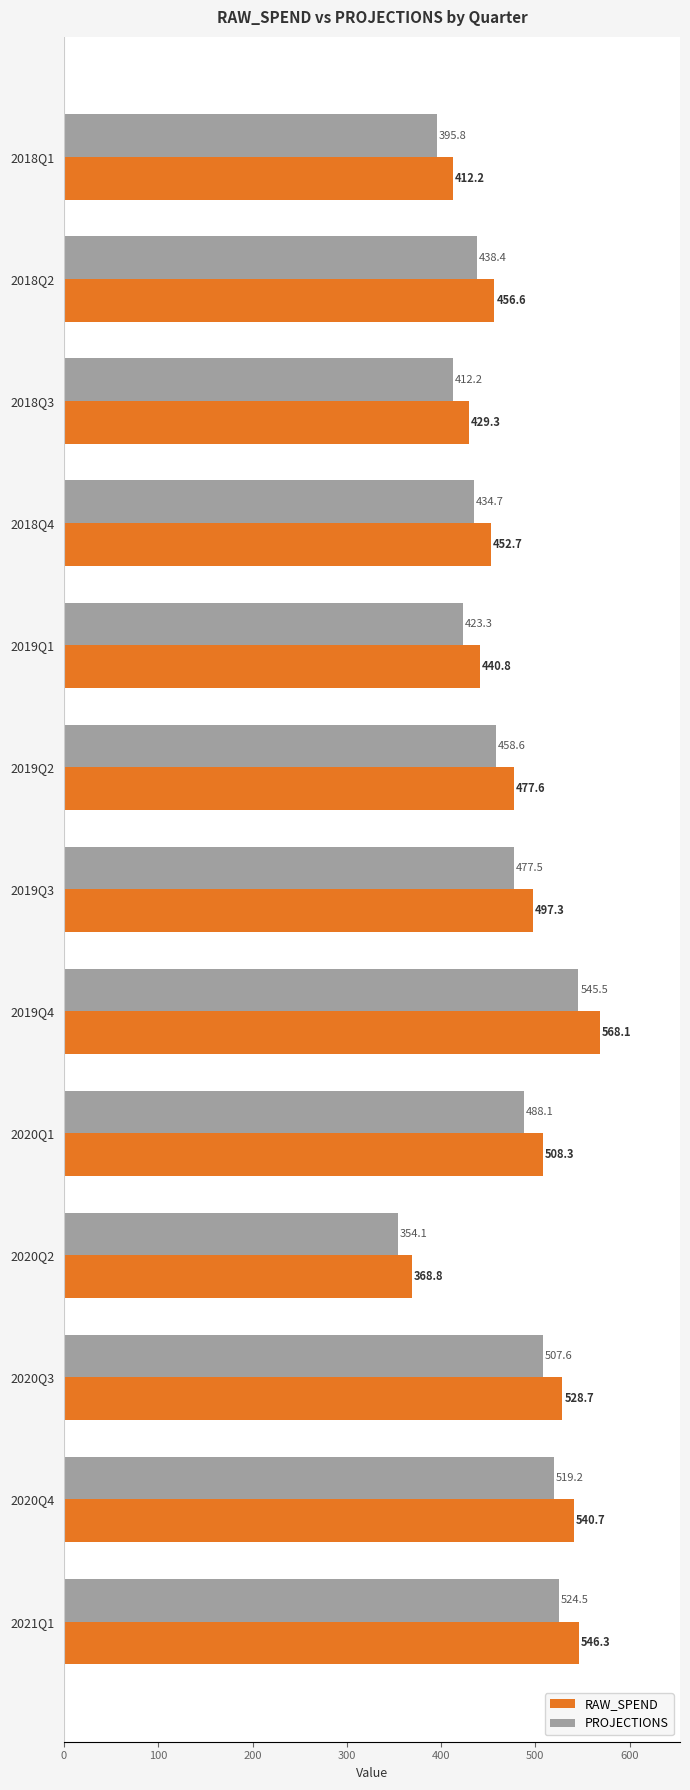

The RAW_SPEND series shows 173.5 at 2020Q4. True or false?

False